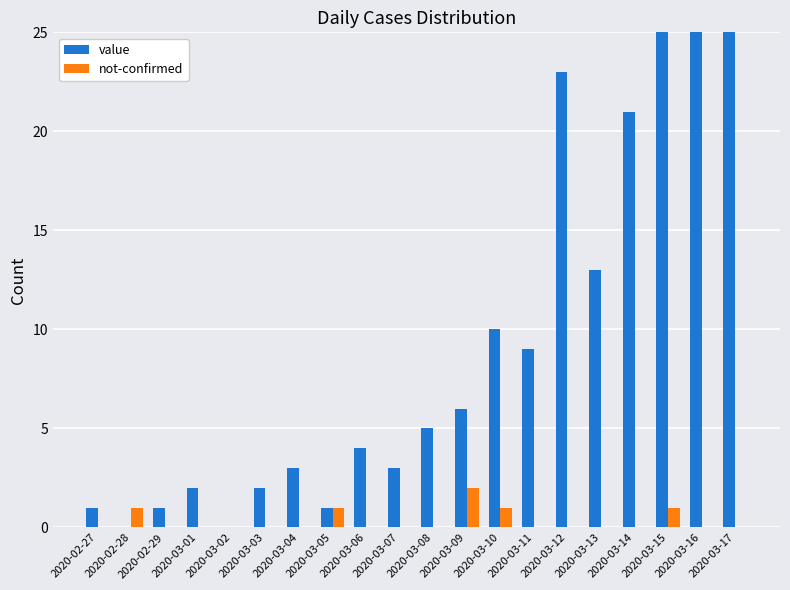

List the labels in order of not-confirmed value, smallest first.

2020-02-27, 2020-02-29, 2020-03-01, 2020-03-02, 2020-03-03, 2020-03-04, 2020-03-06, 2020-03-07, 2020-03-08, 2020-03-11, 2020-03-12, 2020-03-13, 2020-03-14, 2020-03-16, 2020-03-17, 2020-02-28, 2020-03-05, 2020-03-10, 2020-03-15, 2020-03-09